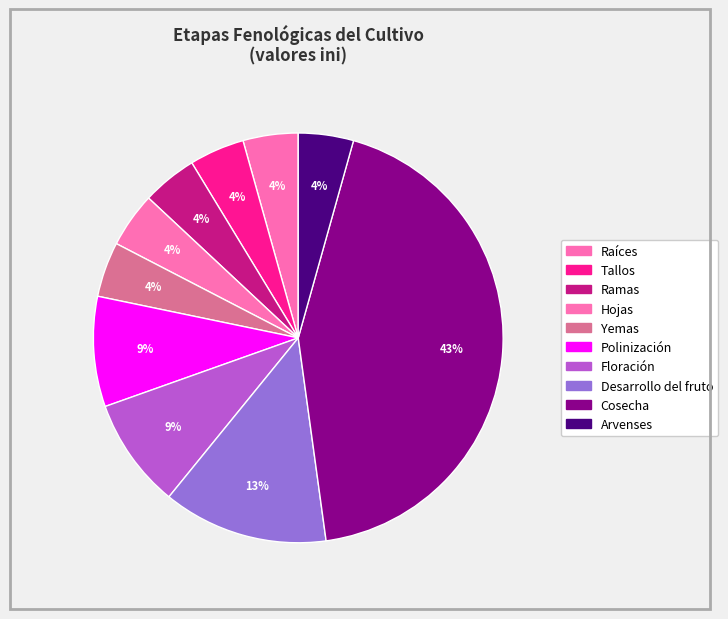

What percentage is the Polinización slice, to the nearest percent?

9%